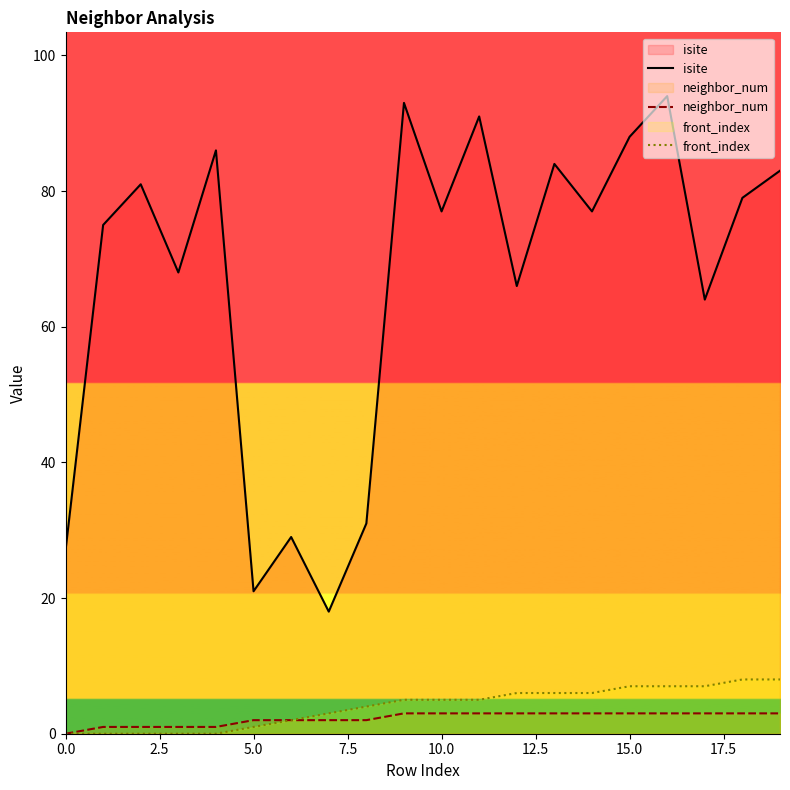

True or false: isite and front_index intersect in this chart.

False